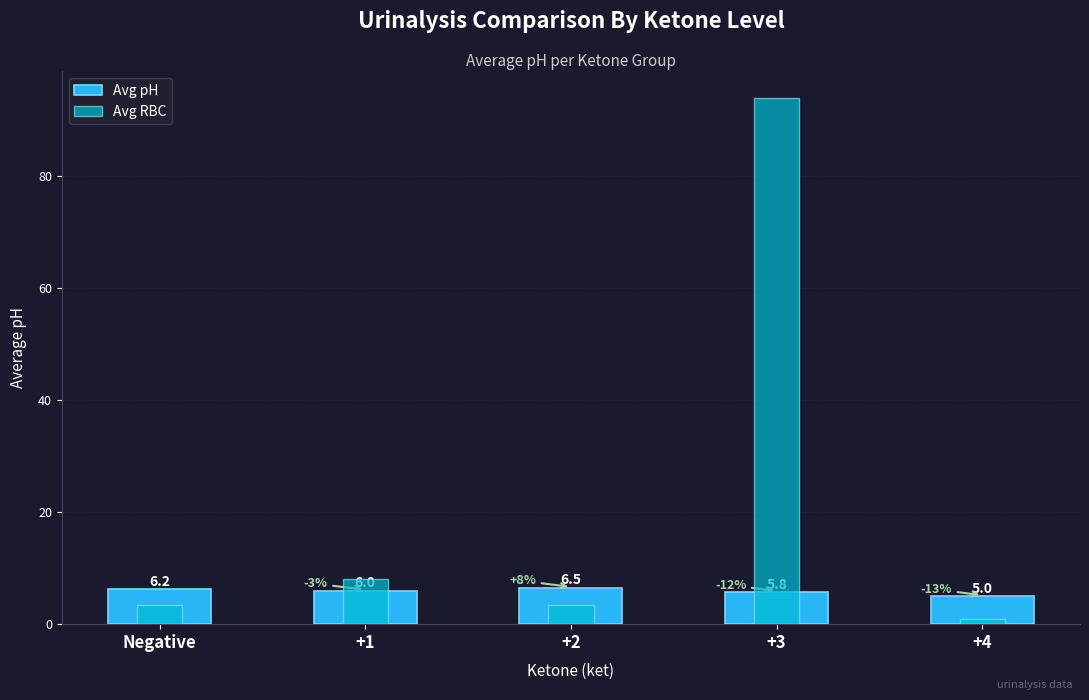

At which category is the sum across all series the highest?

+3